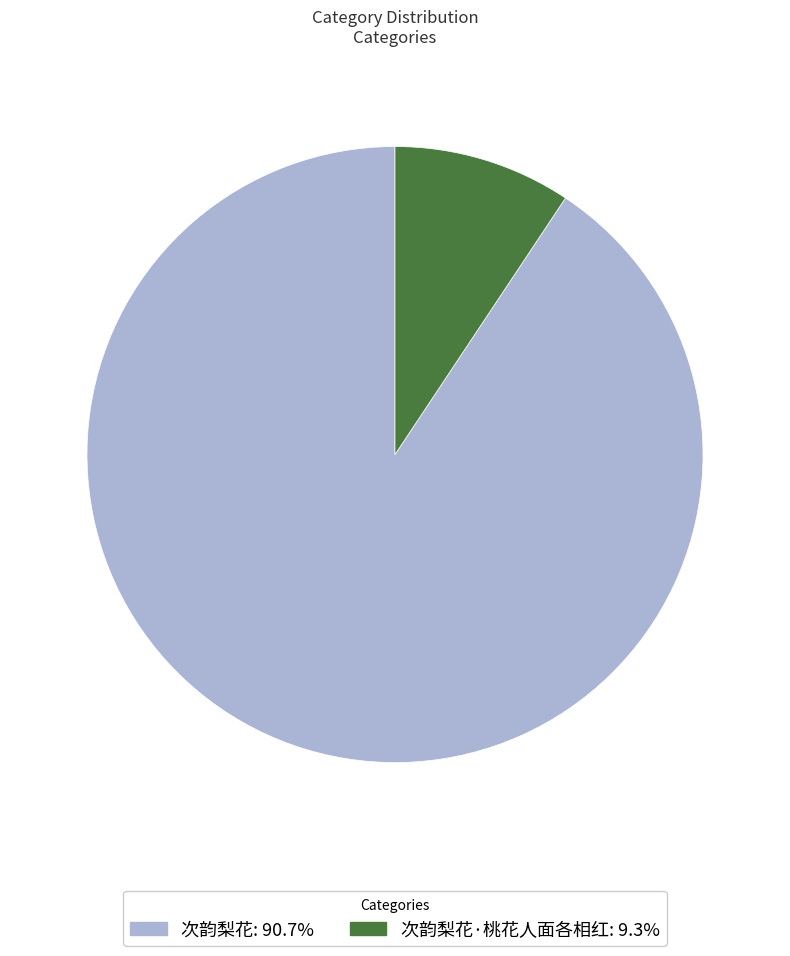

Is the sum of 次韵梨花: 90.7% and 次韵梨花·桃花人面各相红: 9.3% greater than half?

Yes